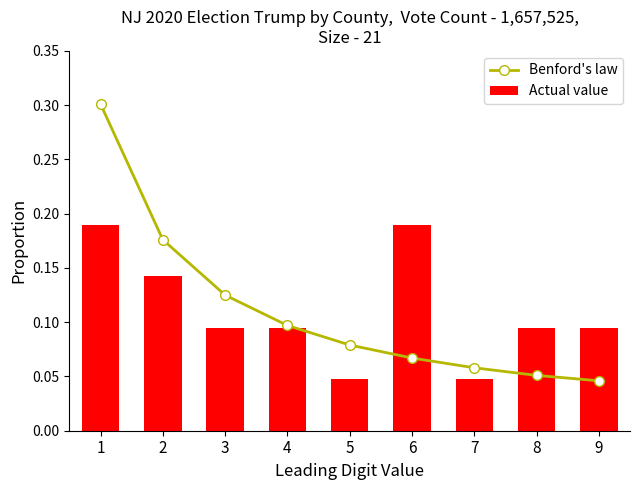

Reading left to right, what are all the values shown in this chart?

Benford's law: 1=0.3	2=0.2	3=0.1	4=0.1	5=0.1	6=0.1	7=0.1	8=0.1	9=0.0
Actual value: 1=0.2	2=0.1	3=0.1	4=0.1	5=0.0	6=0.2	7=0.0	8=0.1	9=0.1